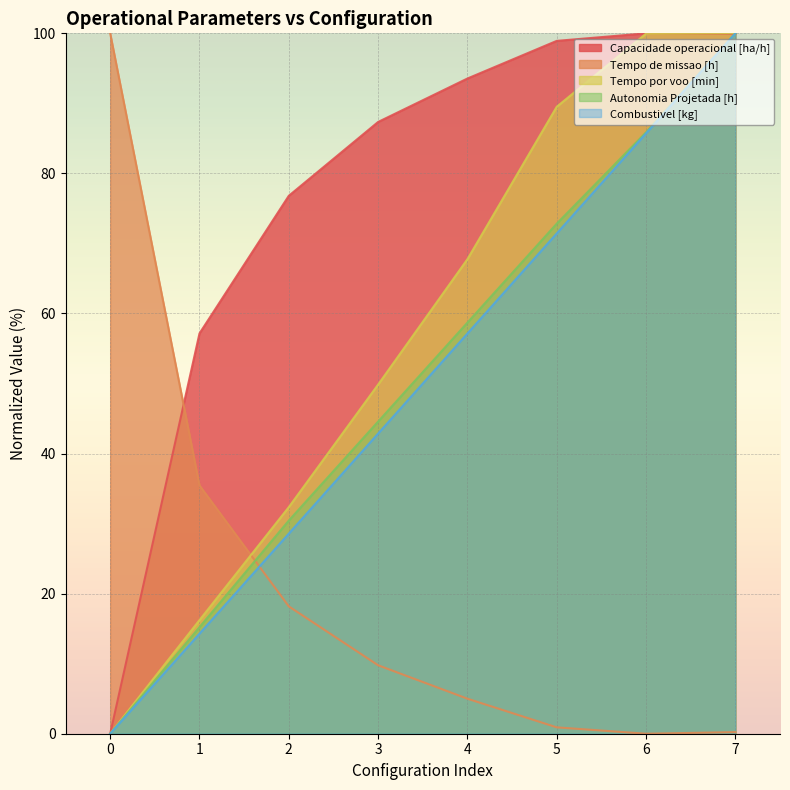

Where is Tempo por voo [min] nearest to the value 50?

3